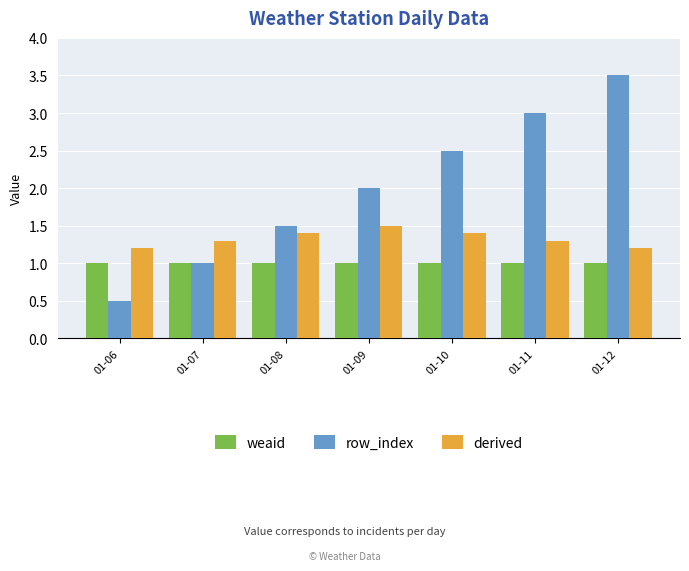

What is the difference between the highest and lowest values at 01-11?

2.0